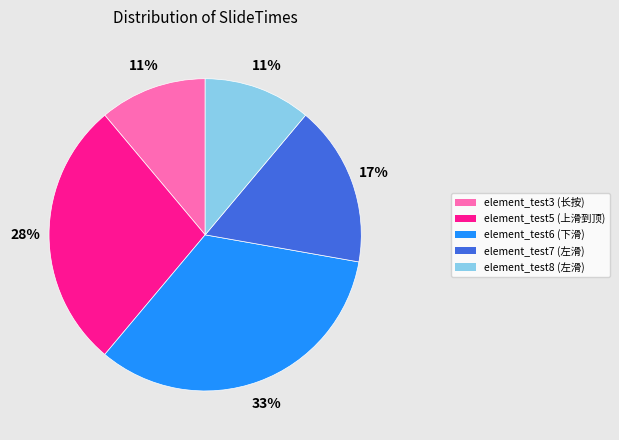

Count the number of slices in the pie.

5